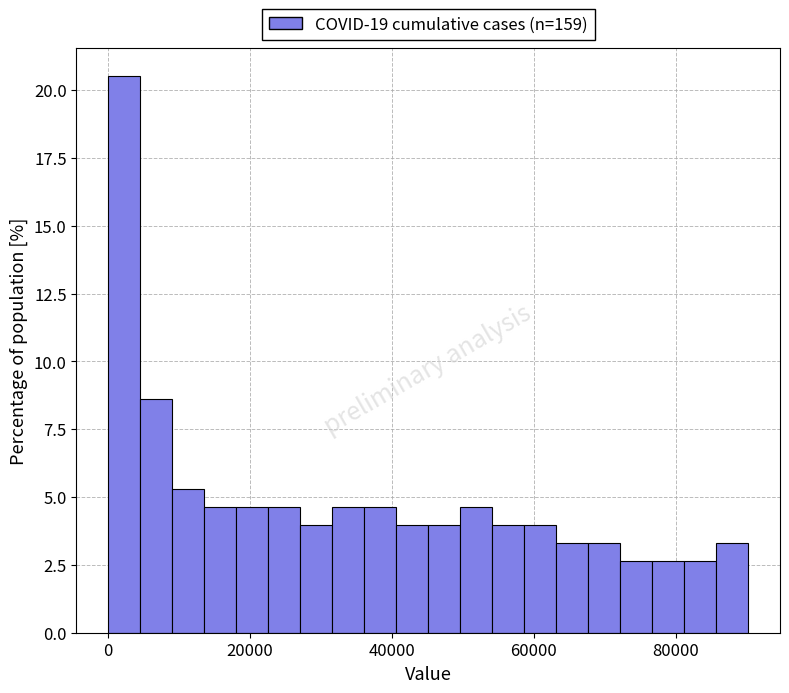

Around what value on the x-axis is the tallest bar? Give the approximate position of its centre, as read against the axis.

2000